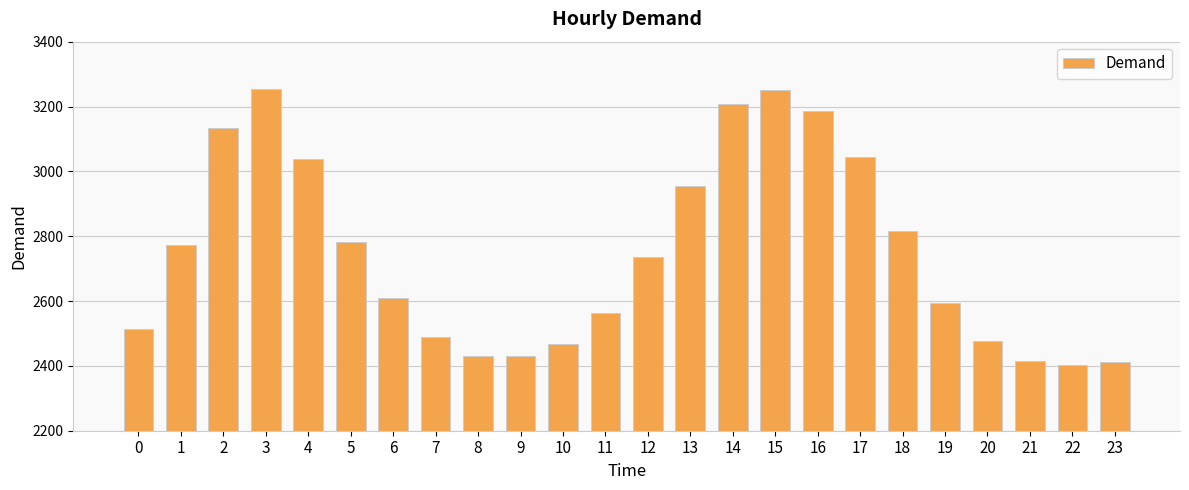

What is the maximum value shown in the chart?

3255